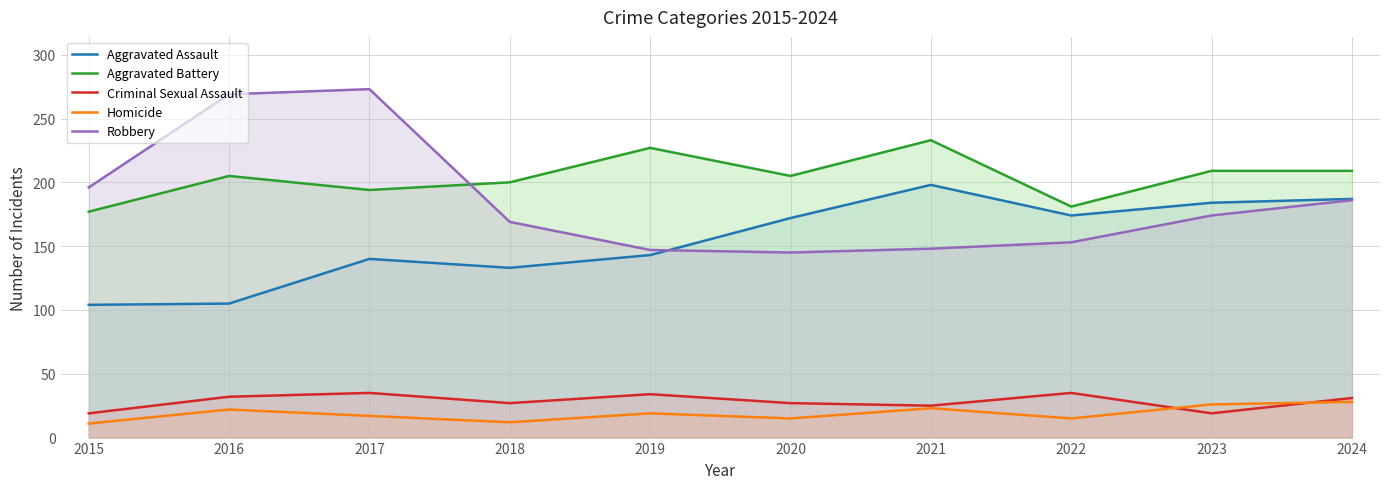

Reading left to right, what are all the values shown in this chart?

Aggravated Assault: 104	105	140	133	143	172	198	174	184	187
Aggravated Battery: 177	205	194	200	227	205	233	181	209	209
Criminal Sexual Assault: 19	32	35	27	34	27	25	35	19	31
Homicide: 11	22	17	12	19	15	23	15	26	28
Robbery: 196	269	273	169	147	145	148	153	174	186